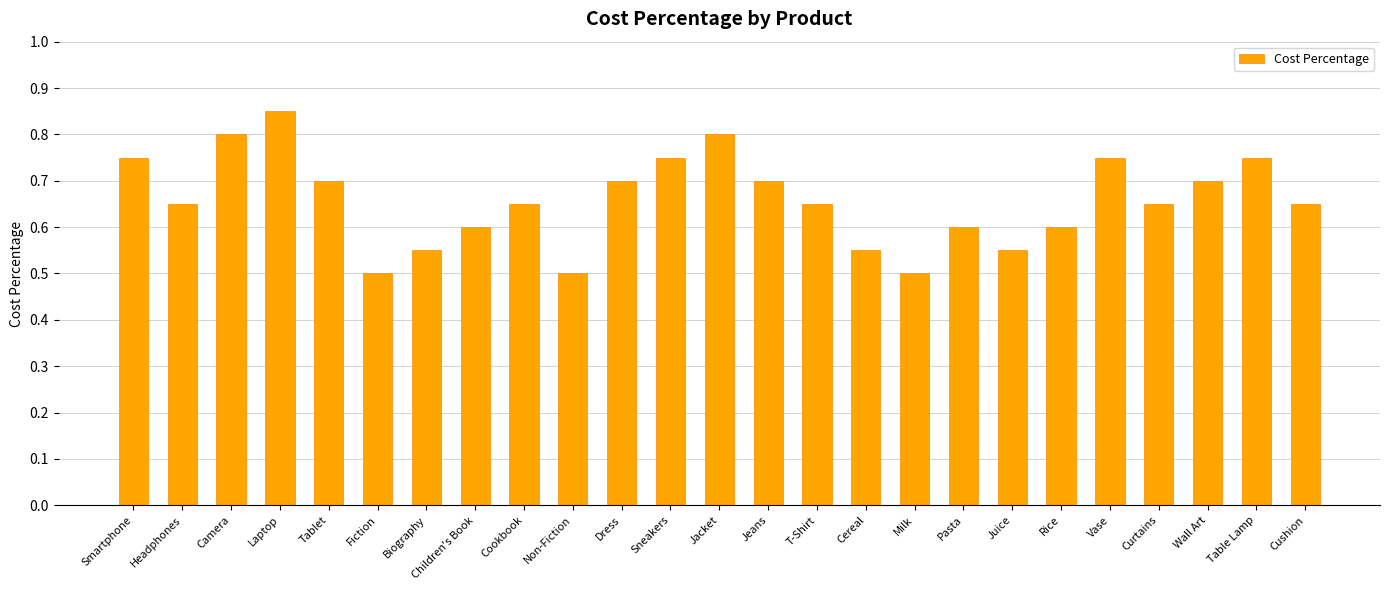

Count the values in the range 0 to 1.

25